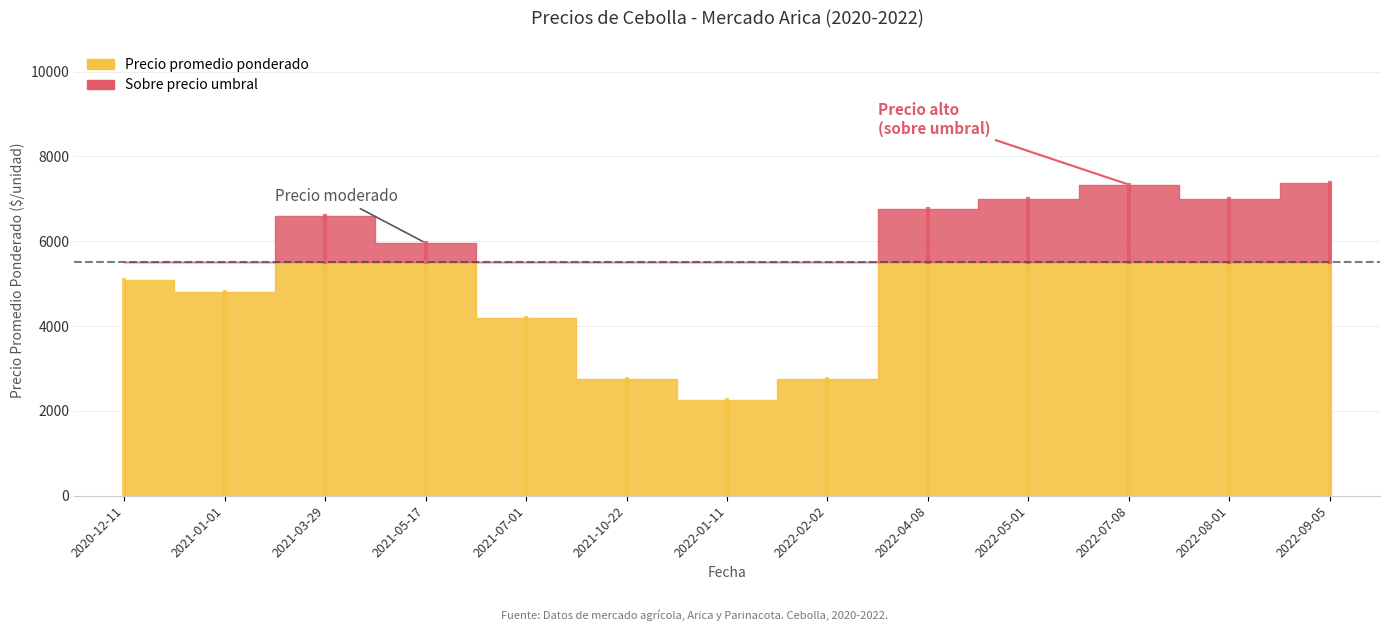

What is the label of the 3rd point from the left?

2021-03-29